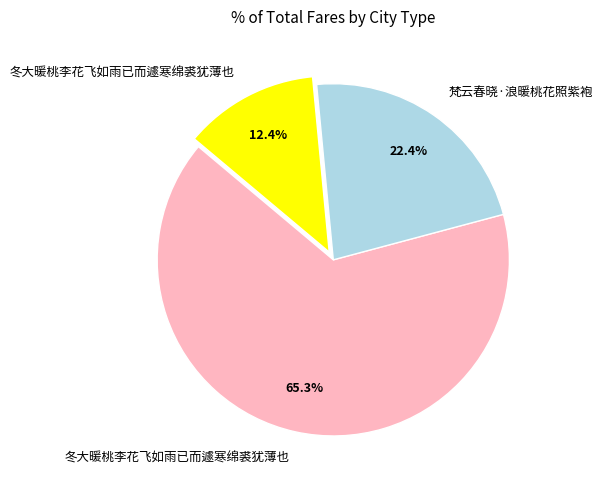

Is there a majority slice in this chart?

Yes